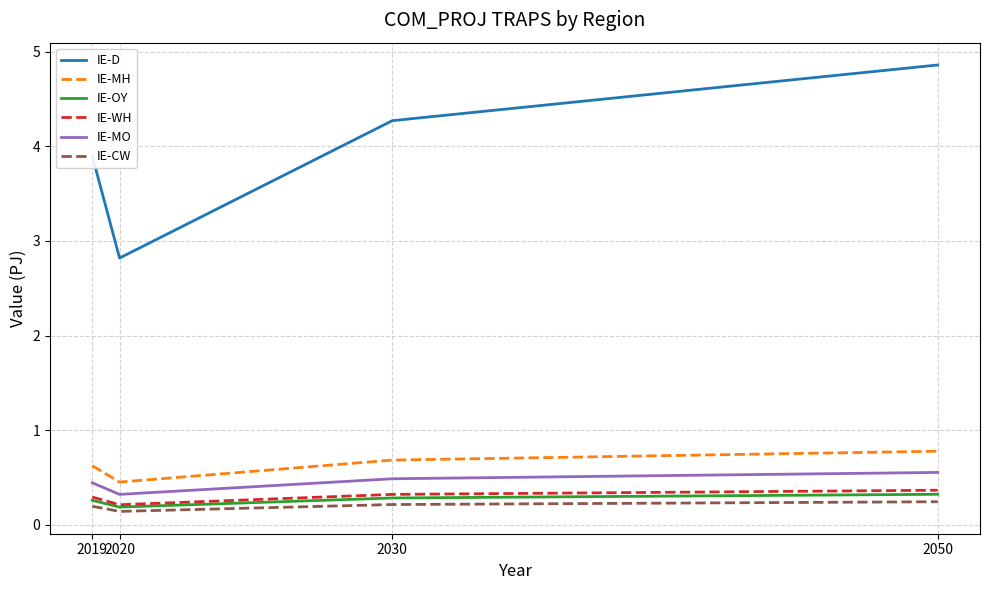

Reading right to left, extract all data points from this chart.

IE-D: 2050=4.9	2030=4.3	2020=2.8	2019=3.9
IE-MH: 2050=0.8	2030=0.7	2020=0.5	2019=0.6
IE-OY: 2050=0.3	2030=0.3	2020=0.2	2019=0.3
IE-WH: 2050=0.4	2030=0.3	2020=0.2	2019=0.3
IE-MO: 2050=0.6	2030=0.5	2020=0.3	2019=0.4
IE-CW: 2050=0.2	2030=0.2	2020=0.1	2019=0.2